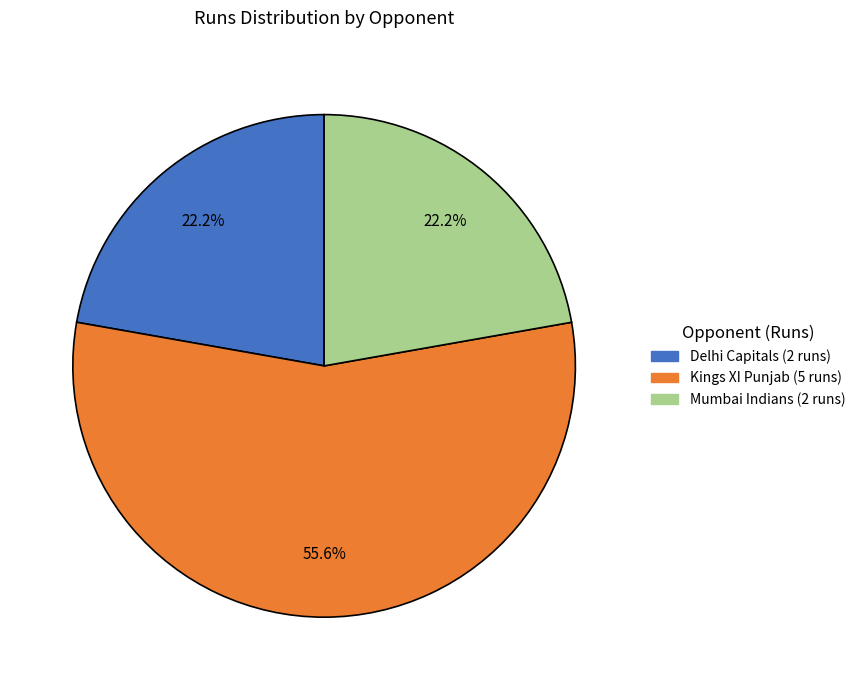

Count the number of slices in the pie.

3